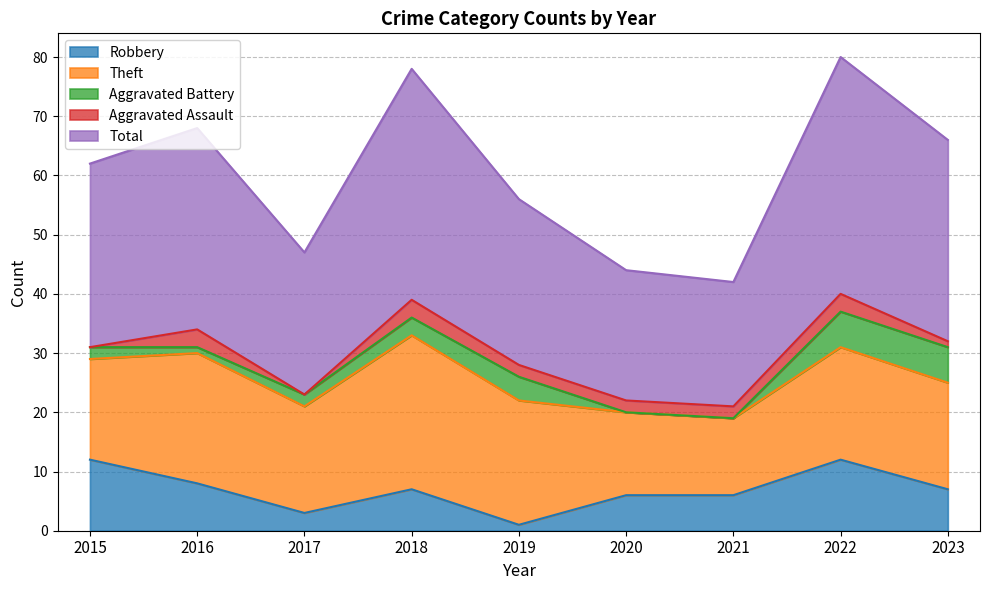

What is the greatest value displayed?

40